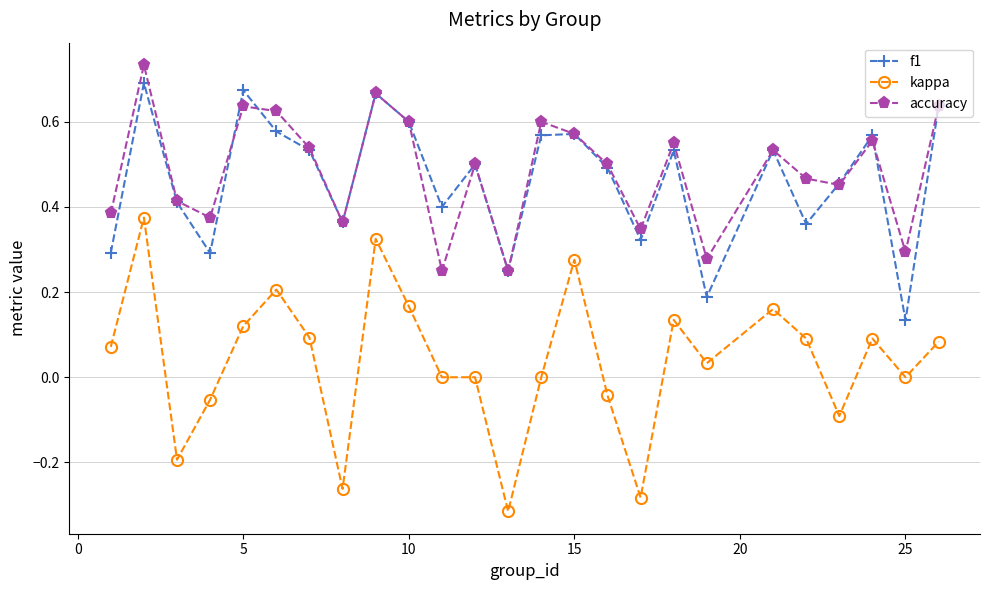

True or false: kappa and f1 intersect in this chart.

False